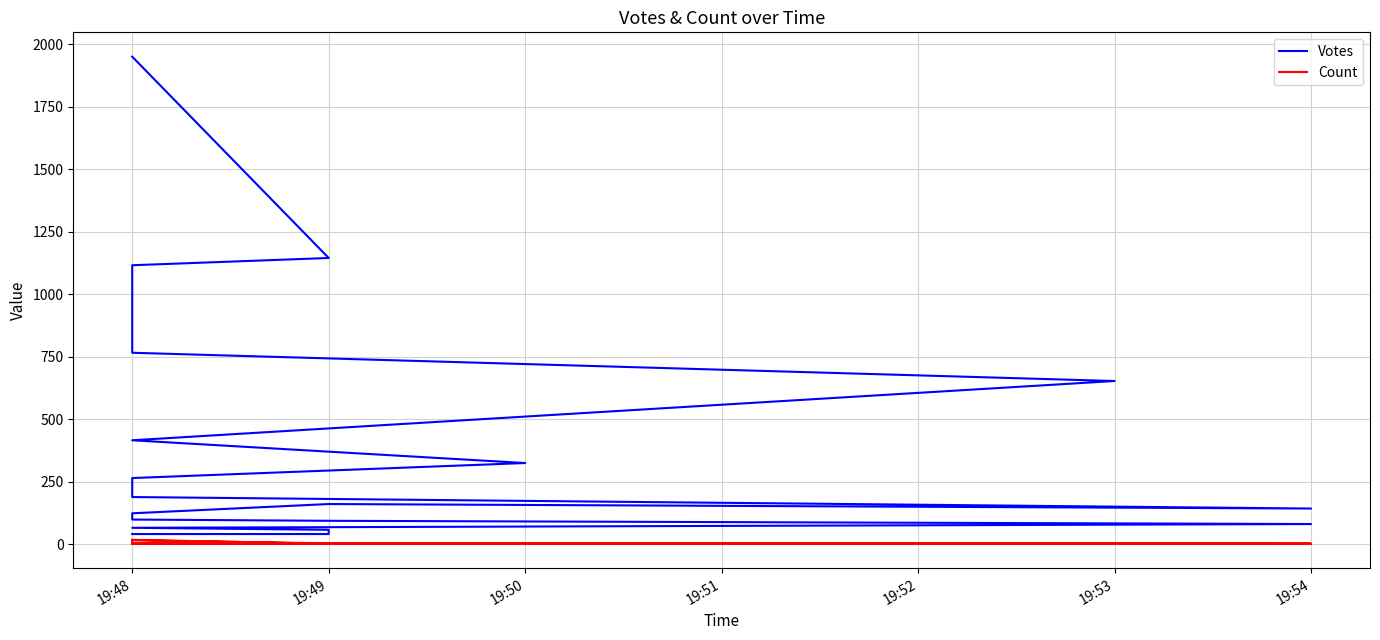

At which category is the sum across all series the highest?

19:48